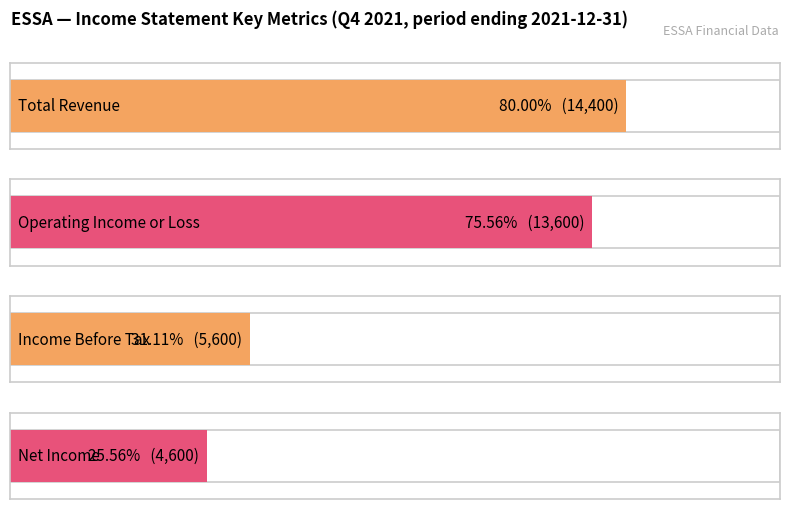

Which series has the largest range (max minus min)?

Operating Income or Loss